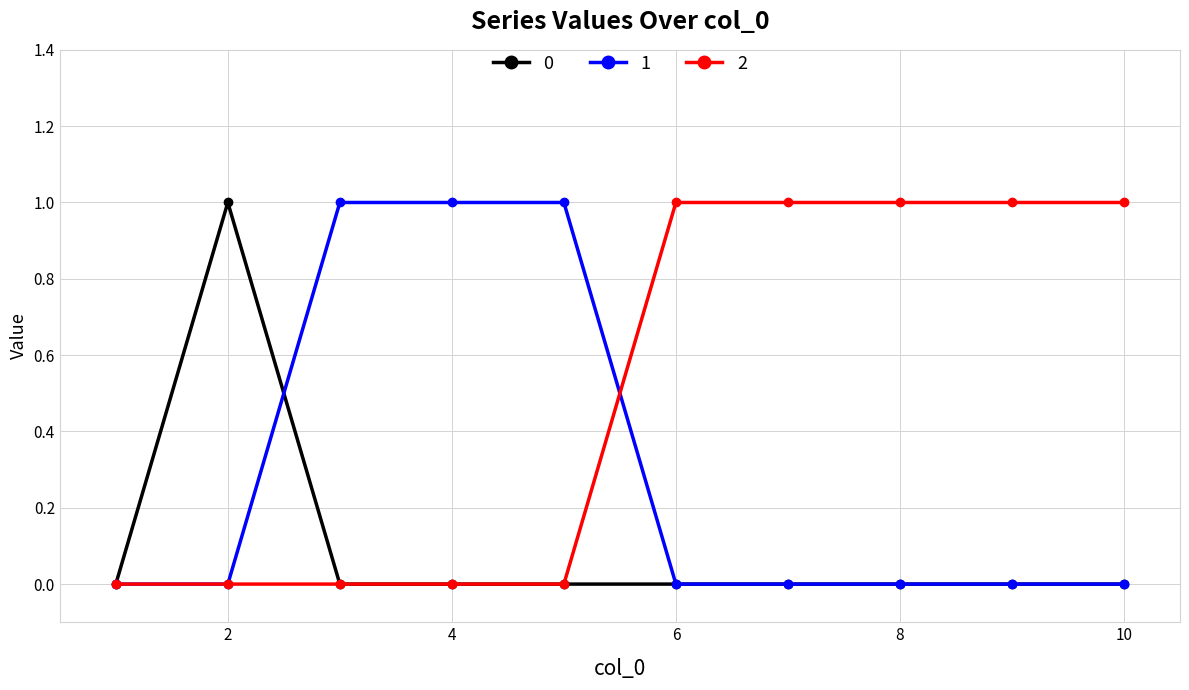

Is this an area chart (filled region under the line)?

No